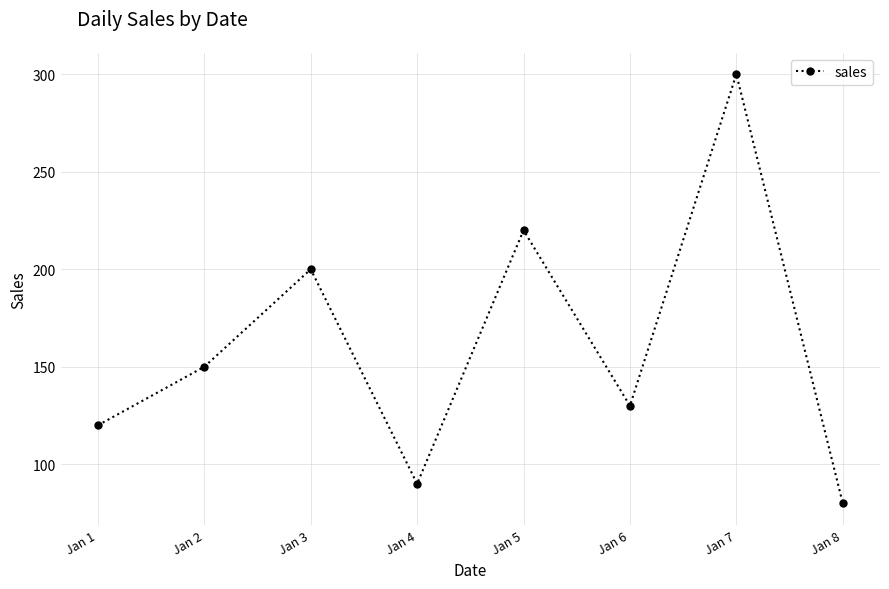

Reading left to right, list all the values displayed in this chart.

120	150	200	90	220	130	300	80